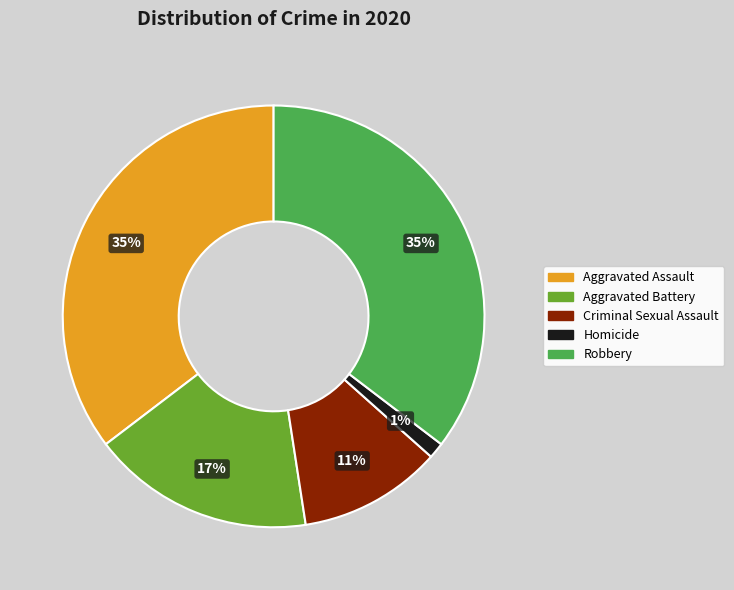

Is Robbery the majority of the pie?

No